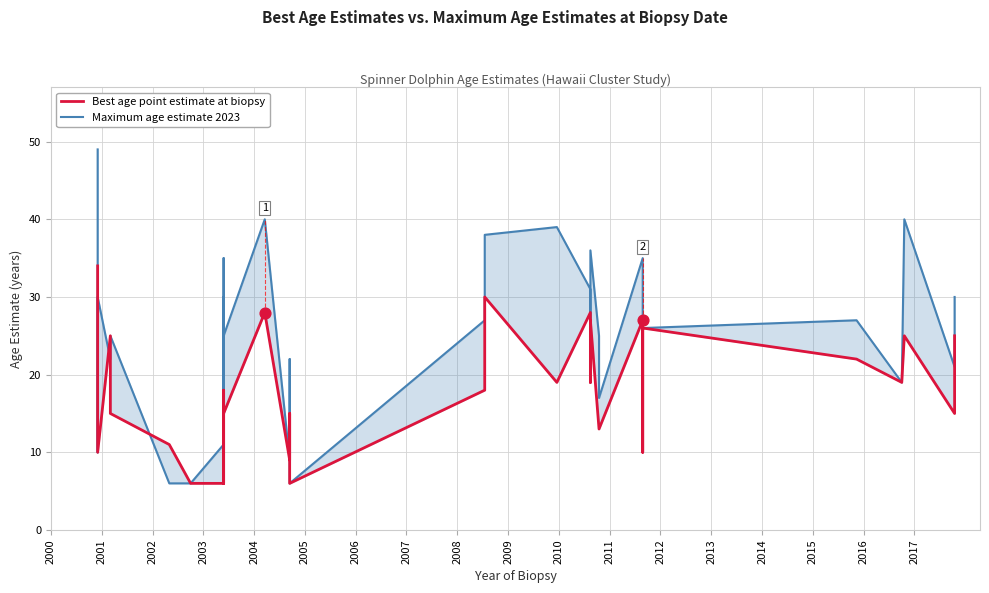

What are all the series names shown in the legend?

Maximum age estimate 2023, Best age point estimate at biopsy